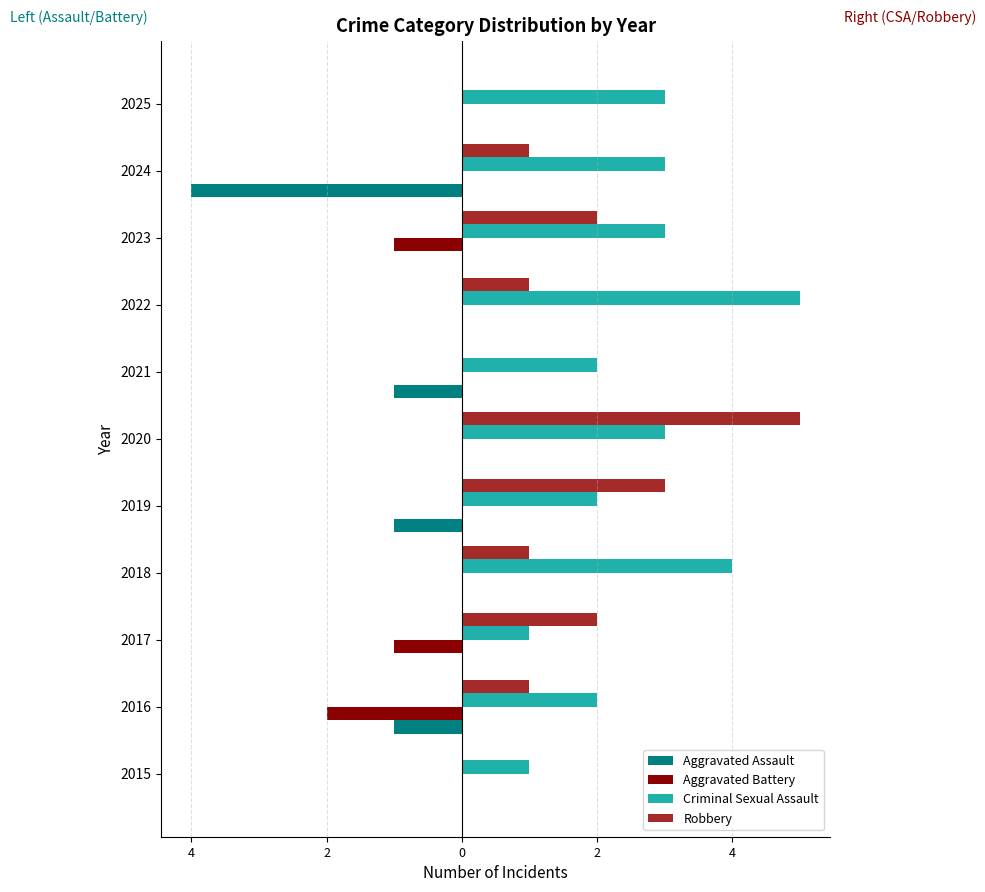

What are all the series names shown in the legend?

Aggravated Assault, Aggravated Battery, Criminal Sexual Assault, Robbery